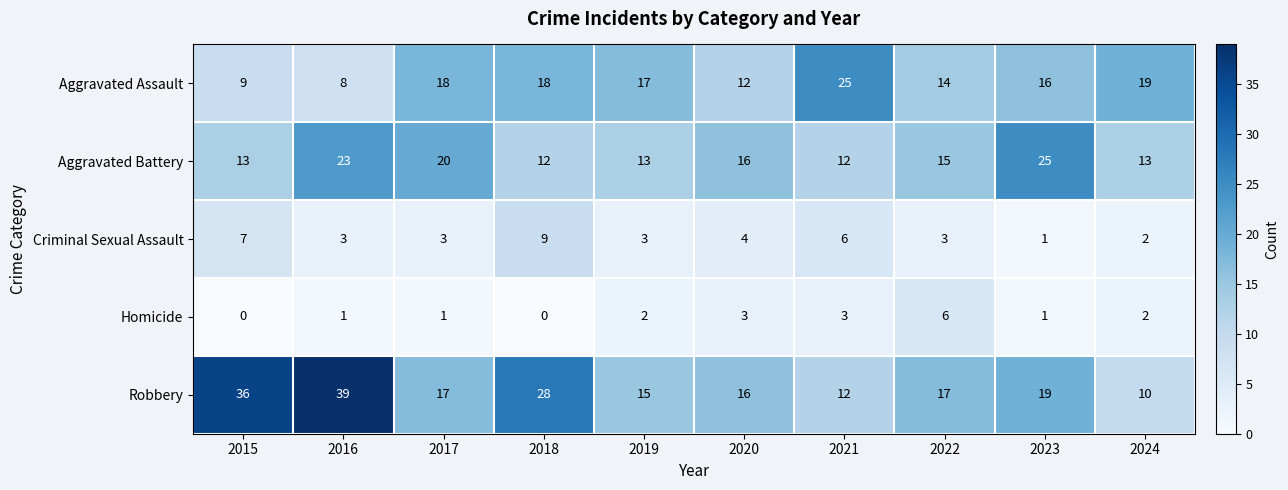

What is the maximum value for Criminal Sexual Assault?

9